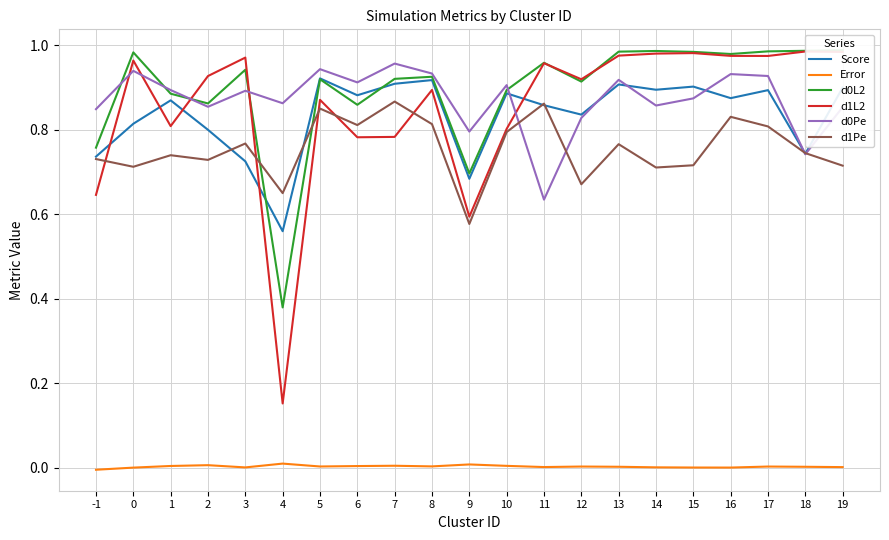

Reading left to right, what are all the values shown in this chart?

Score: -1=0.7	0=0.8	1=0.9	2=0.8	3=0.7	4=0.6	5=0.9	6=0.9	7=0.9	8=0.9	9=0.7	10=0.9	11=0.9	12=0.8	13=0.9	14=0.9	15=0.9	16=0.9	17=0.9	18=0.7	19=0.9
Error: -1=-0.0	0=0.0	1=0.0	2=0.0	3=0.0	4=0.0	5=0.0	6=0.0	7=0.0	8=0.0	9=0.0	10=0.0	11=0.0	12=0.0	13=0.0	14=0.0	15=0.0	16=0.0	17=0.0	18=0.0	19=0.0
d0L2: -1=0.8	0=1.0	1=0.9	2=0.9	3=0.9	4=0.4	5=0.9	6=0.9	7=0.9	8=0.9	9=0.7	10=0.9	11=1.0	12=0.9	13=1.0	14=1.0	15=1.0	16=1.0	17=1.0	18=1.0	19=1.0
d1L2: -1=0.6	0=1.0	1=0.8	2=0.9	3=1.0	4=0.2	5=0.9	6=0.8	7=0.8	8=0.9	9=0.6	10=0.8	11=1.0	12=0.9	13=1.0	14=1.0	15=1.0	16=1.0	17=1.0	18=1.0	19=1.0
d0Pe: -1=0.8	0=0.9	1=0.9	2=0.9	3=0.9	4=0.9	5=0.9	6=0.9	7=1.0	8=0.9	9=0.8	10=0.9	11=0.6	12=0.8	13=0.9	14=0.9	15=0.9	16=0.9	17=0.9	18=0.7	19=0.9
d1Pe: -1=0.7	0=0.7	1=0.7	2=0.7	3=0.8	4=0.7	5=0.9	6=0.8	7=0.9	8=0.8	9=0.6	10=0.8	11=0.9	12=0.7	13=0.8	14=0.7	15=0.7	16=0.8	17=0.8	18=0.7	19=0.7